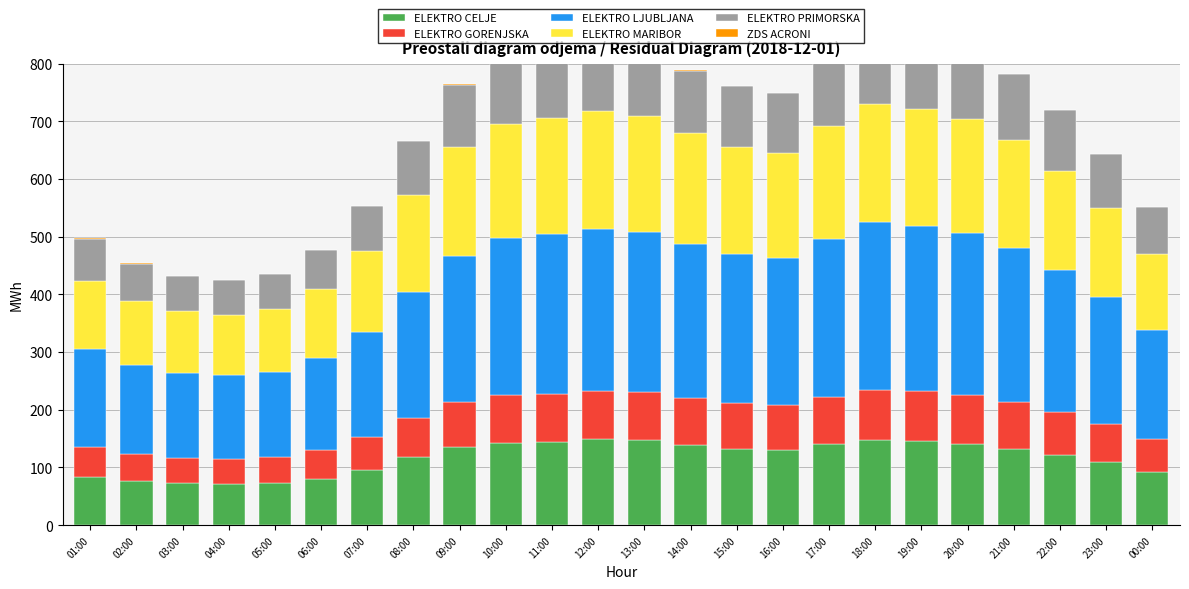

Reading right to left, transcribe all the data shown in this chart.

ELEKTRO CELJE: 00:00=92.9	23:00=108.8	22:00=121.4	21:00=132.4	20:00=141.4	19:00=145.4	18:00=147.7	17:00=140.8	16:00=130.7	15:00=132.6	14:00=138.5	13:00=147.1	12:00=148.7	11:00=144.6	10:00=142.9	09:00=135.5	08:00=117.5	07:00=95.6	06:00=80.6	05:00=73.5	04:00=72.0	03:00=73.0	02:00=76.4	01:00=83.4
ELEKTRO GORENJSKA: 00:00=56.4	23:00=66.1	22:00=73.8	21:00=80.3	20:00=84.9	19:00=86.7	18:00=87.1	17:00=82.1	16:00=77.8	15:00=79.4	14:00=81.1	13:00=83.6	12:00=83.9	11:00=83.4	10:00=83.2	09:00=78.5	08:00=68.5	07:00=56.9	06:00=49.1	05:00=44.6	04:00=43.2	03:00=44.2	02:00=46.7	01:00=51.2
ELEKTRO LJUBLJANA: 00:00=188.4	23:00=220.0	22:00=246.5	21:00=266.9	20:00=280.5	19:00=286.9	18:00=290.1	17:00=272.1	16:00=253.6	15:00=258.1	14:00=267.8	13:00=277.2	12:00=280.3	11:00=276.9	10:00=270.8	09:00=252.1	08:00=218.8	07:00=182.8	06:00=159.5	05:00=147.4	04:00=144.2	03:00=146.8	02:00=154.2	01:00=170.0
ELEKTRO MARIBOR: 00:00=132.8	23:00=154.0	22:00=172.5	21:00=187.4	20:00=196.7	19:00=202.5	18:00=205.4	17:00=196.0	16:00=182.0	15:00=184.9	14:00=192.5	13:00=200.9	12:00=204.6	11:00=200.5	10:00=197.5	09:00=188.8	08:00=167.9	07:00=140.3	06:00=120.9	05:00=108.9	04:00=105.1	03:00=106.2	02:00=110.6	01:00=118.9
ELEKTRO PRIMORSKA: 00:00=80.4	23:00=94.2	22:00=105.3	21:00=114.6	20:00=119.9	19:00=122.3	18:00=122.8	17:00=113.5	16:00=104.0	15:00=105.3	14:00=107.9	13:00=111.0	12:00=113.3	11:00=114.1	10:00=115.2	09:00=108.7	08:00=92.5	07:00=76.7	06:00=66.3	05:00=60.6	04:00=60.0	03:00=61.3	02:00=65.4	01:00=73.1
ZDS ACRONI: 00:00=0.3	23:00=0.2	22:00=0.3	21:00=0.3	20:00=0.3	19:00=0.3	18:00=0.3	17:00=0.3	16:00=0.3	15:00=0.2	14:00=0.3	13:00=0.3	12:00=0.4	11:00=0.4	10:00=0.4	09:00=0.3	08:00=0.1	07:00=0.2	06:00=0.3	05:00=0.3	04:00=0.3	03:00=0.3	02:00=0.1	01:00=0.3